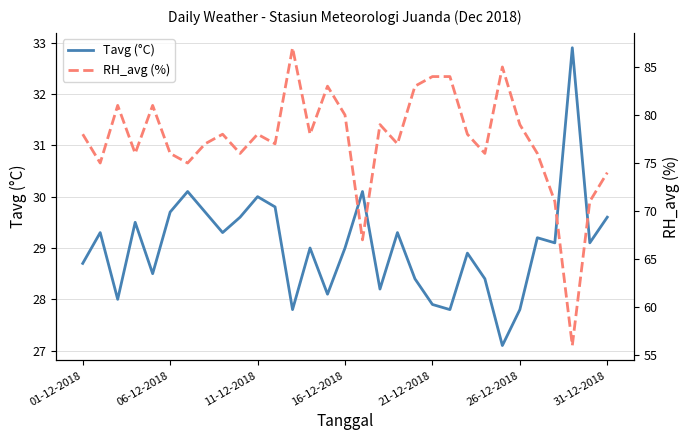

What is the maximum value for Tavg (°C)?

32.9